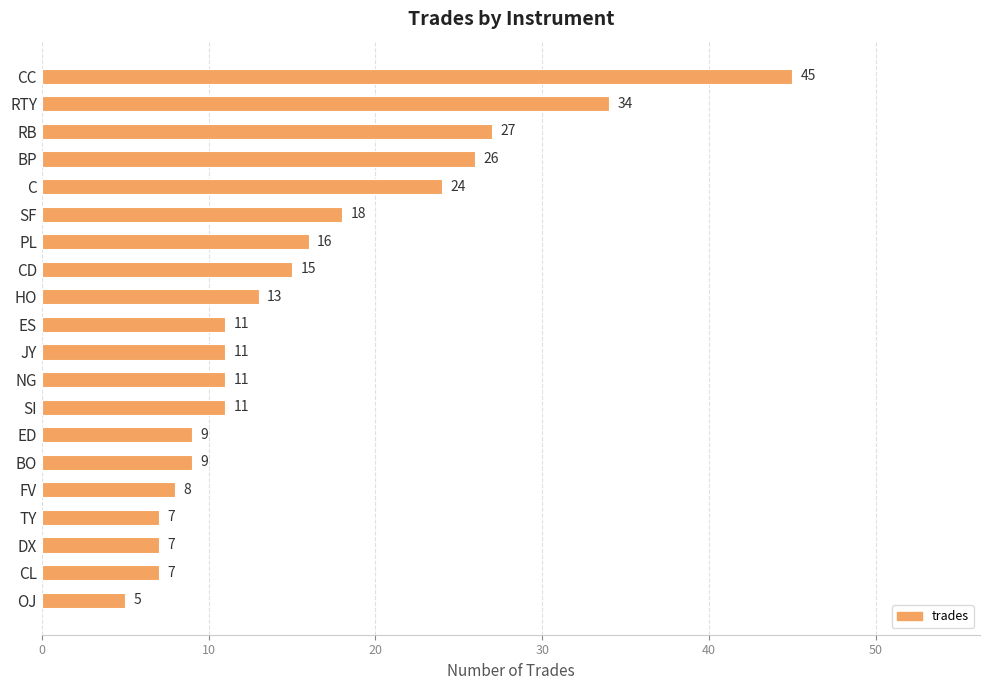

What is the sum of the values at JY and BP?

37